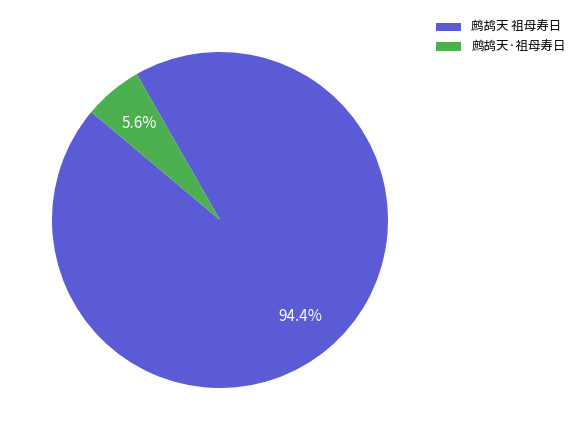

The 鹧鸪天 祖母寿日 slice represents 82% of the pie. True or false?

False